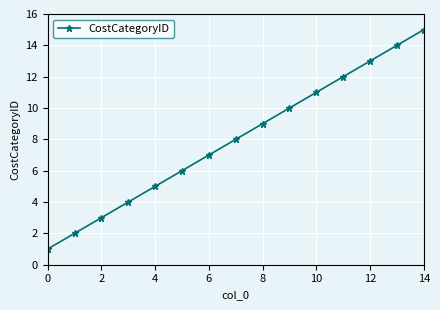

How many lines are shown in the chart?

1